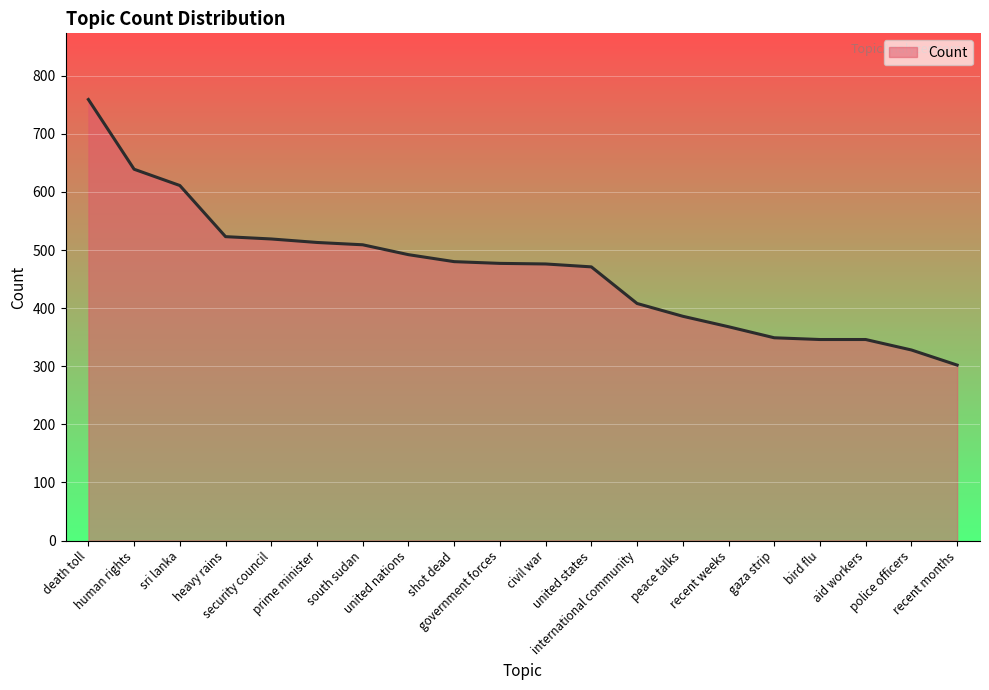

Which category has the highest value across all series?

death toll